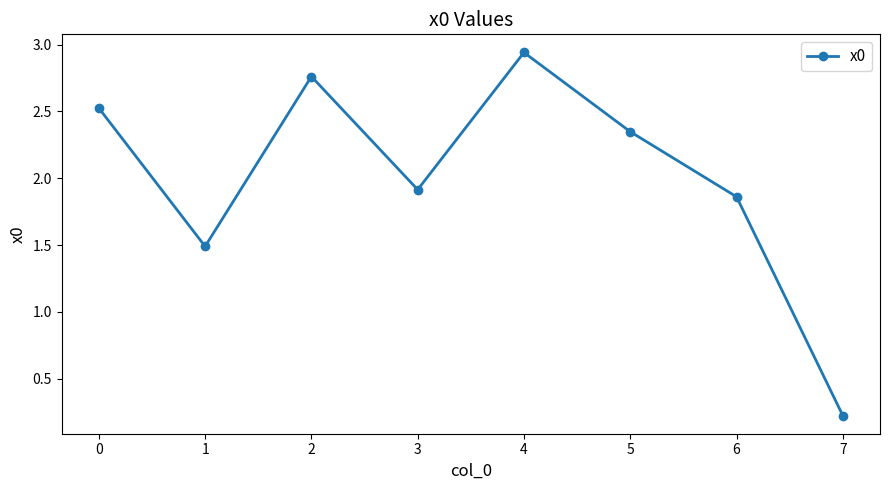

What is the value of the 2nd point from the left?

1.5